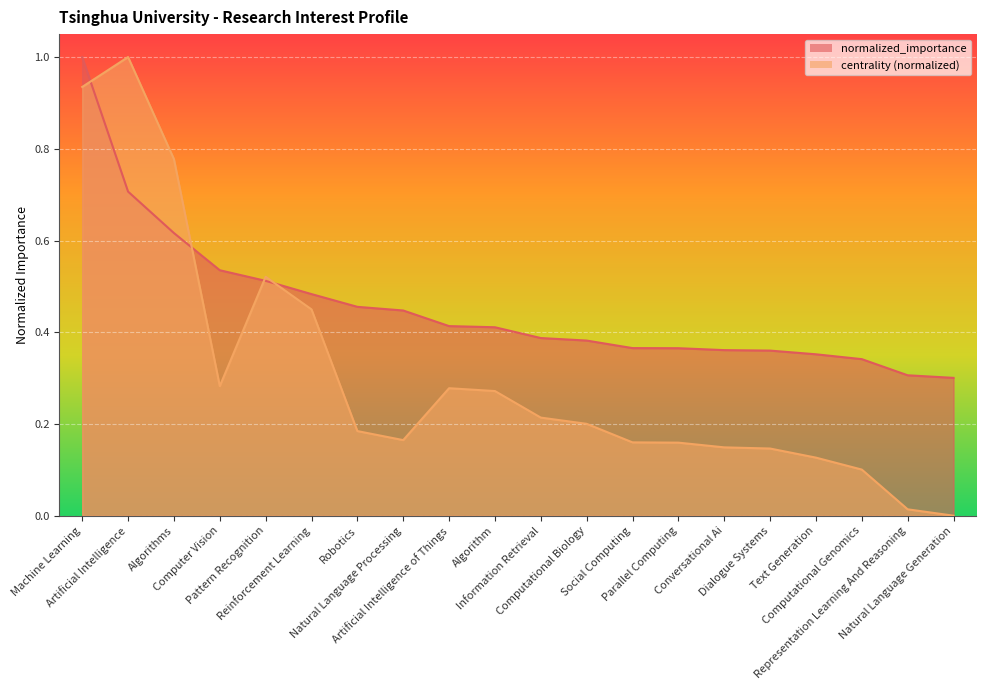

At which category does the chart reach its peak across all series?

Machine Learning